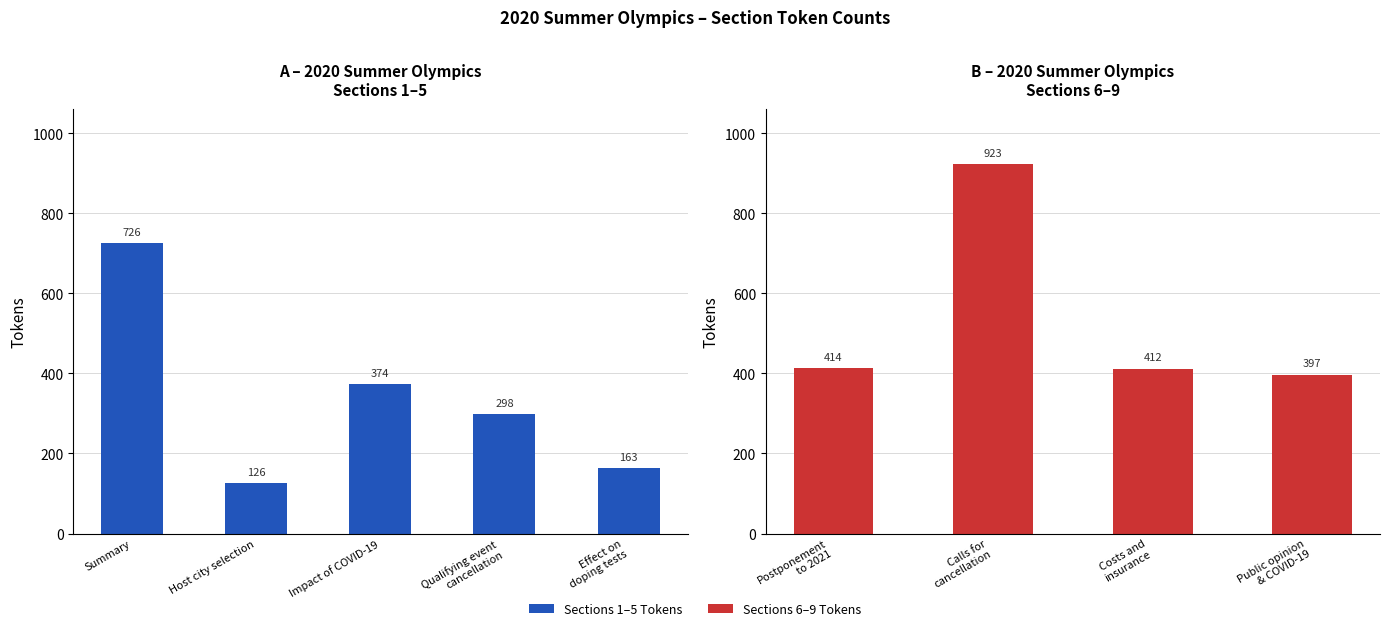

What is the smallest value displayed?

126